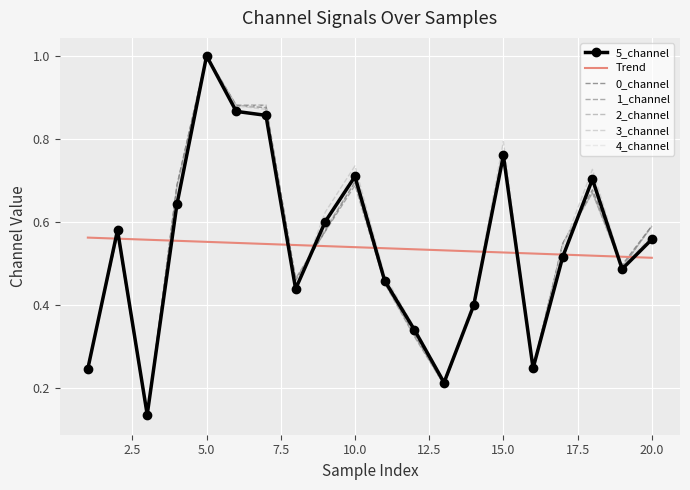

Which series has the widest spread of values?

1_channel